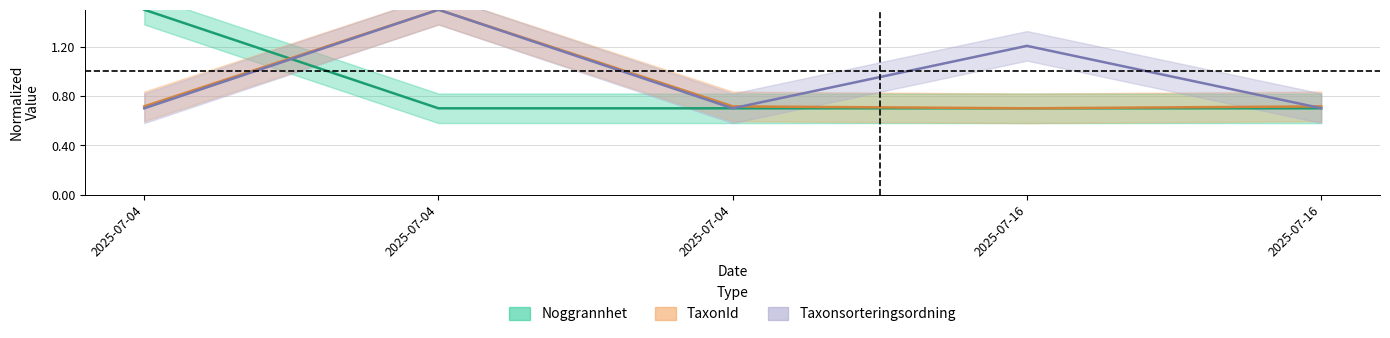

What is the value of the TaxonId point at the 5th from the left?

0.7